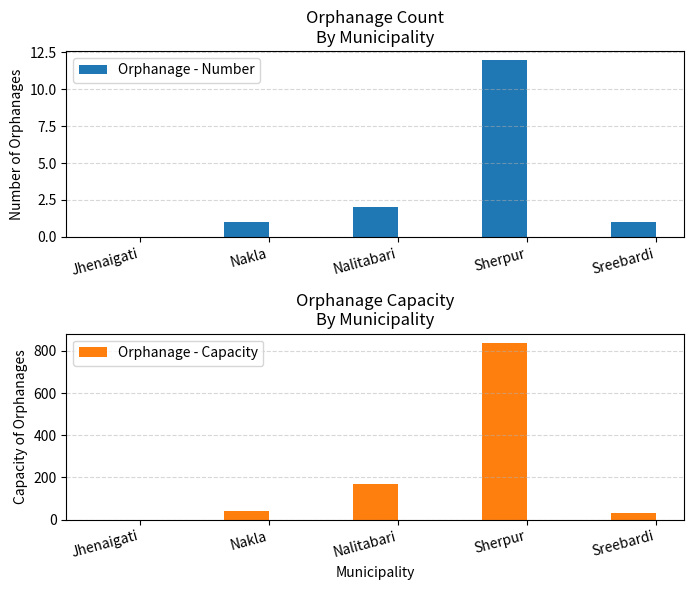

What is the label of the 2nd bar from the left?

Nakla